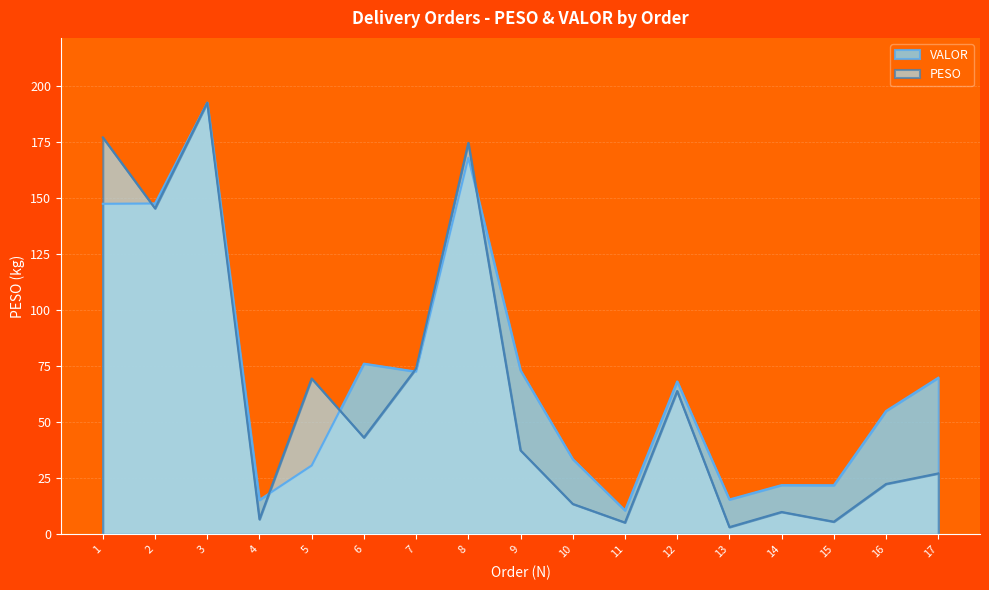

What is the difference between the highest and lowest values at 14?

12.0